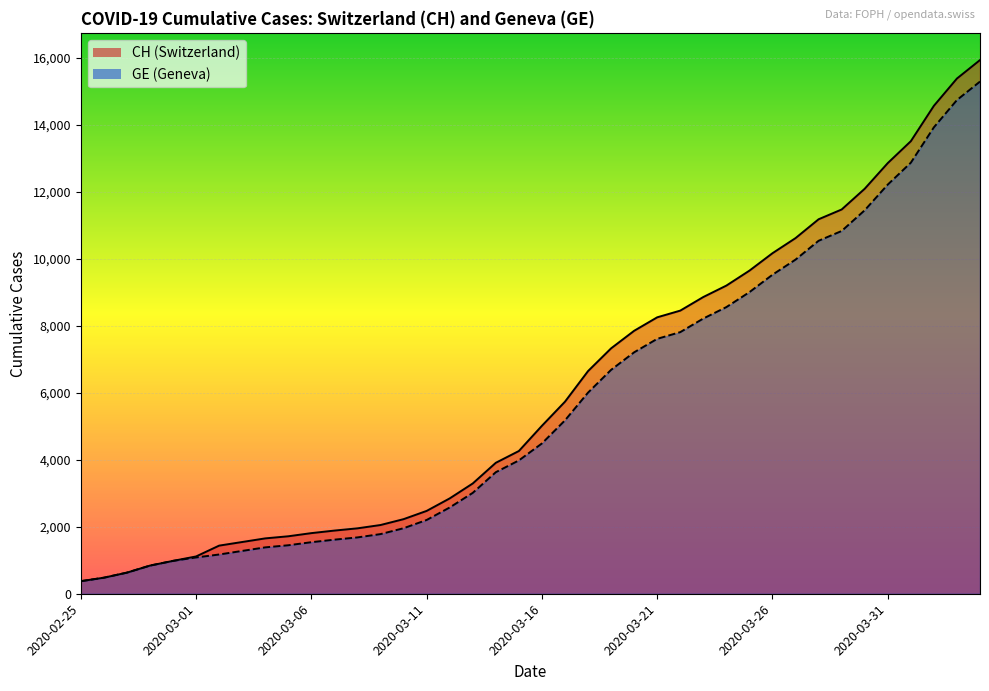

Which series has the largest total across all categories?

CH